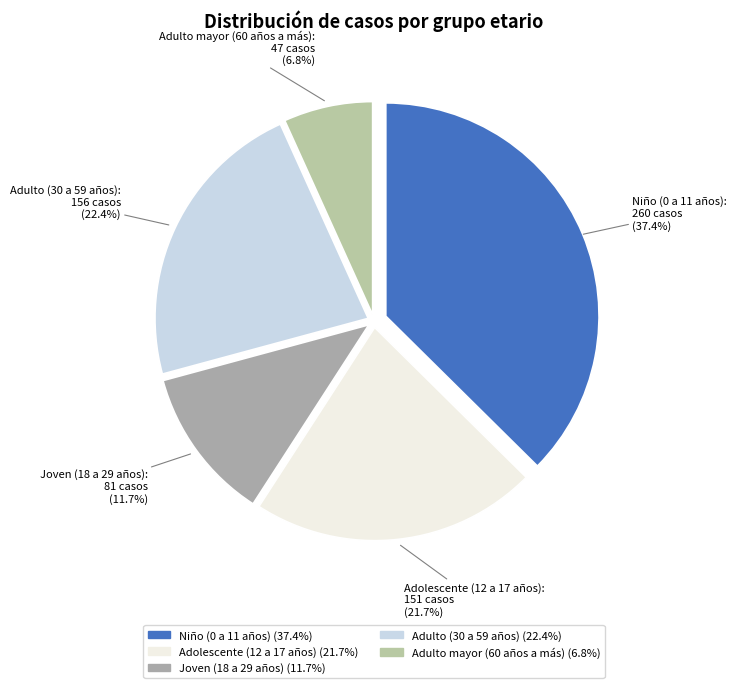

Count the number of slices in the pie.

5